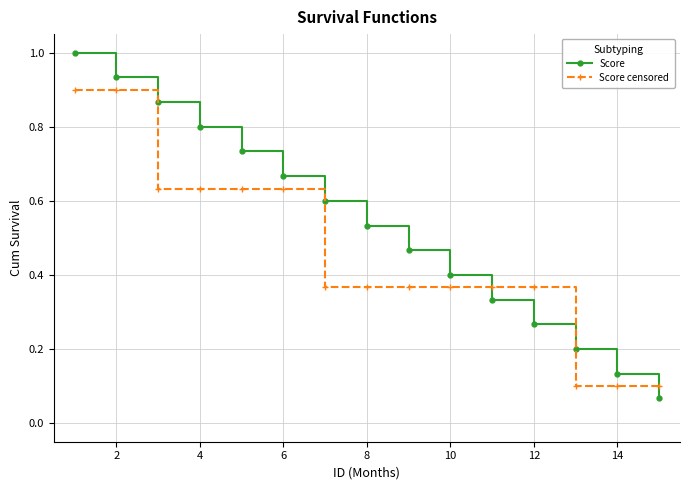

What is the greatest value displayed?

1.0